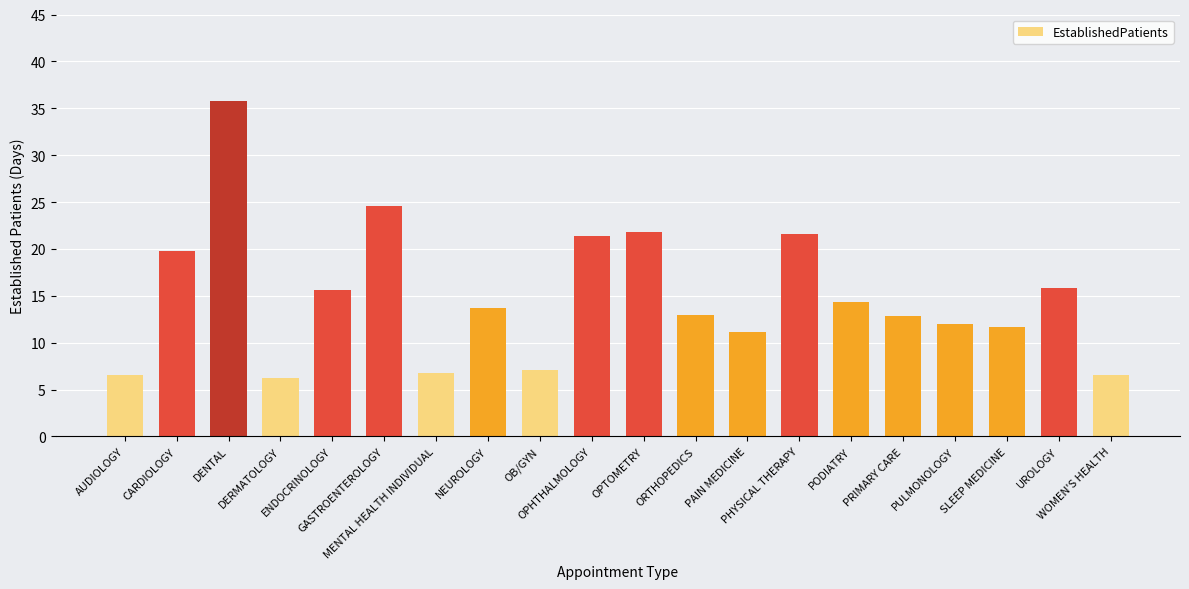

What is the difference between the second highest and second lowest values?

18.0